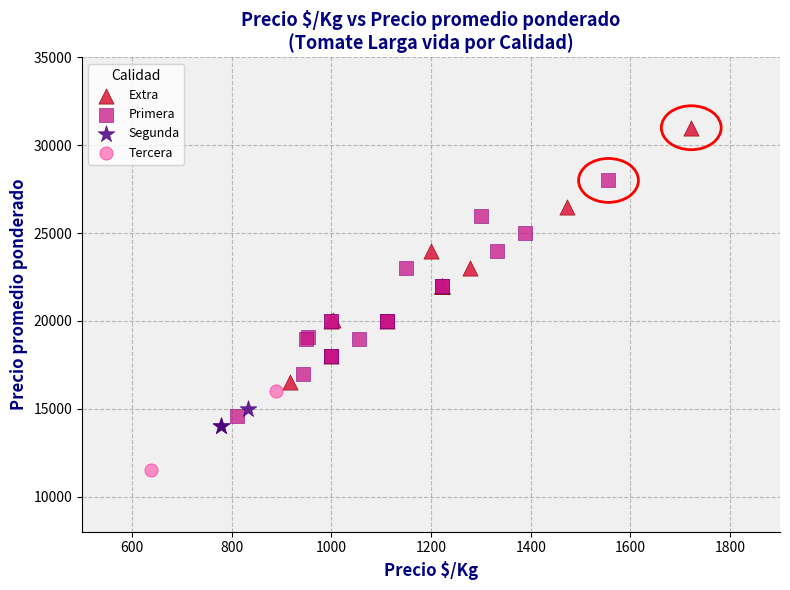

What are all the series names shown in the legend?

Extra, Primera, Segunda, Tercera